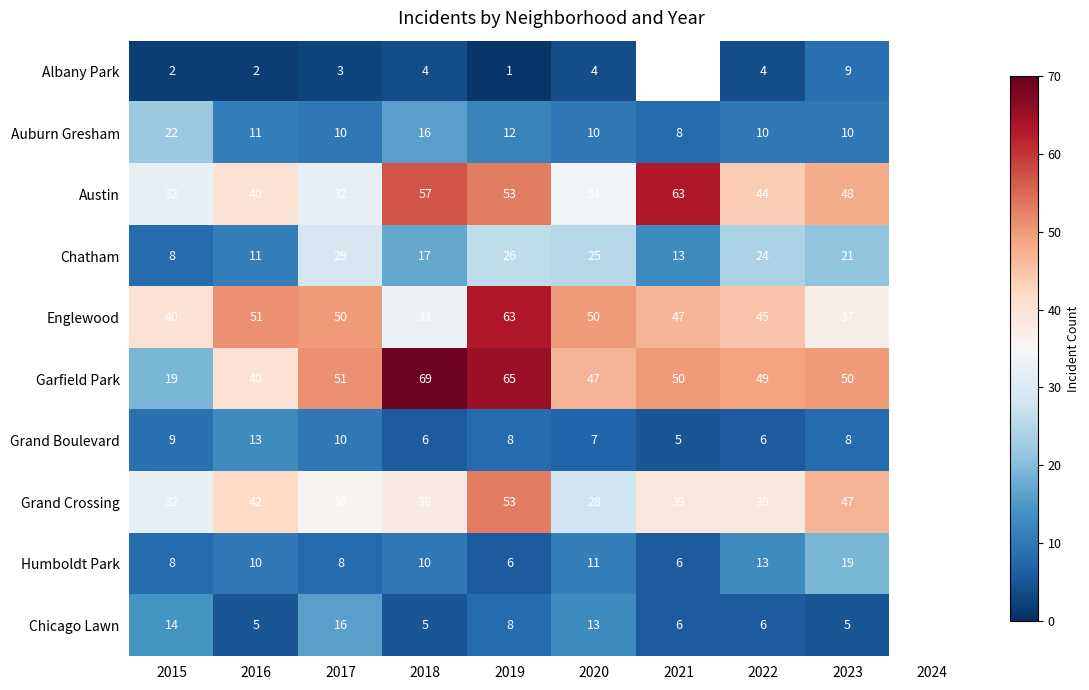

Count the number of categories in the chart.

10